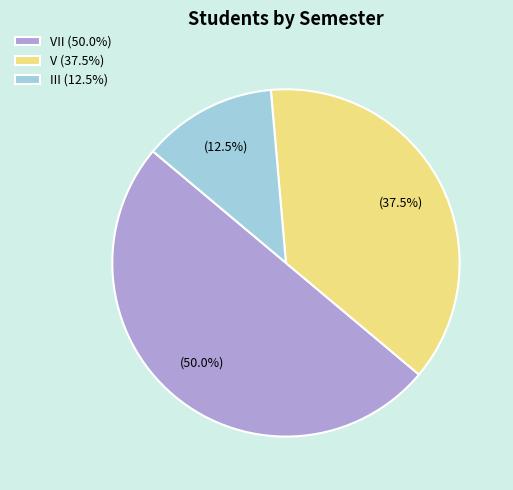

What is the total percentage of III (12.5%) and VII (50.0%)?

62.5%